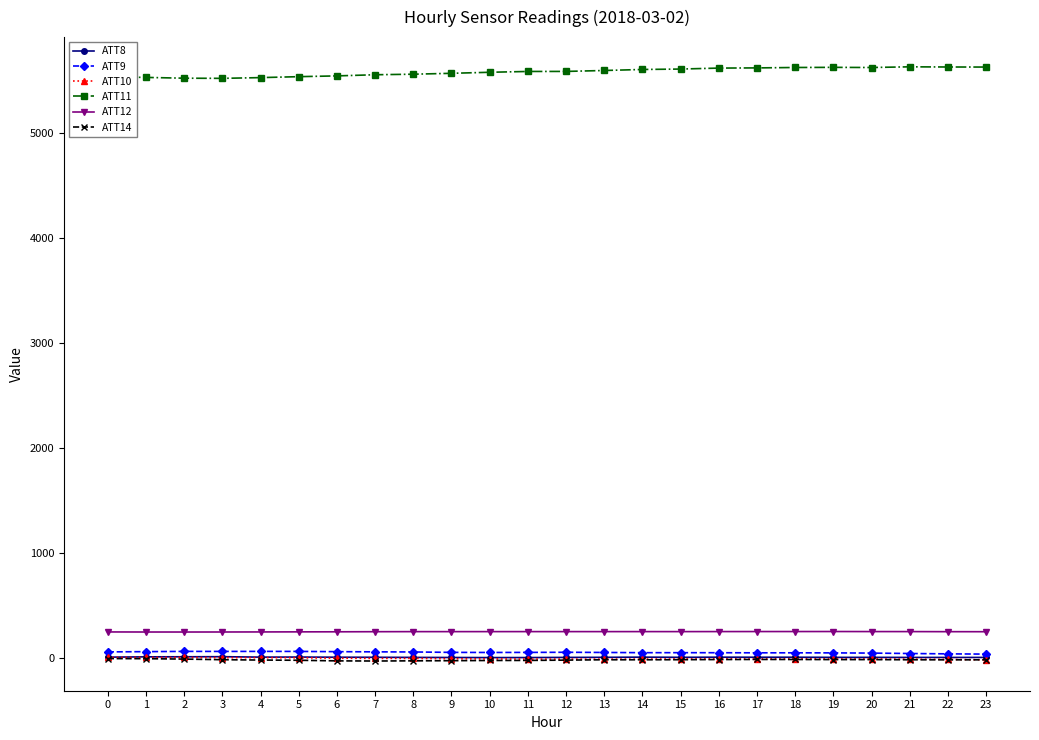

True or false: ATT10 and ATT11 cross at least once.

False